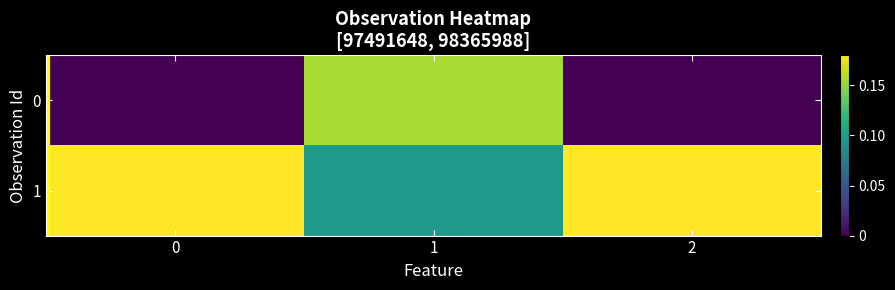

Reading left to right, what are all the values shown in this chart?

0: 0=0.0	1=0.2	2=0.0
1: 0=0.2	1=0.1	2=0.2